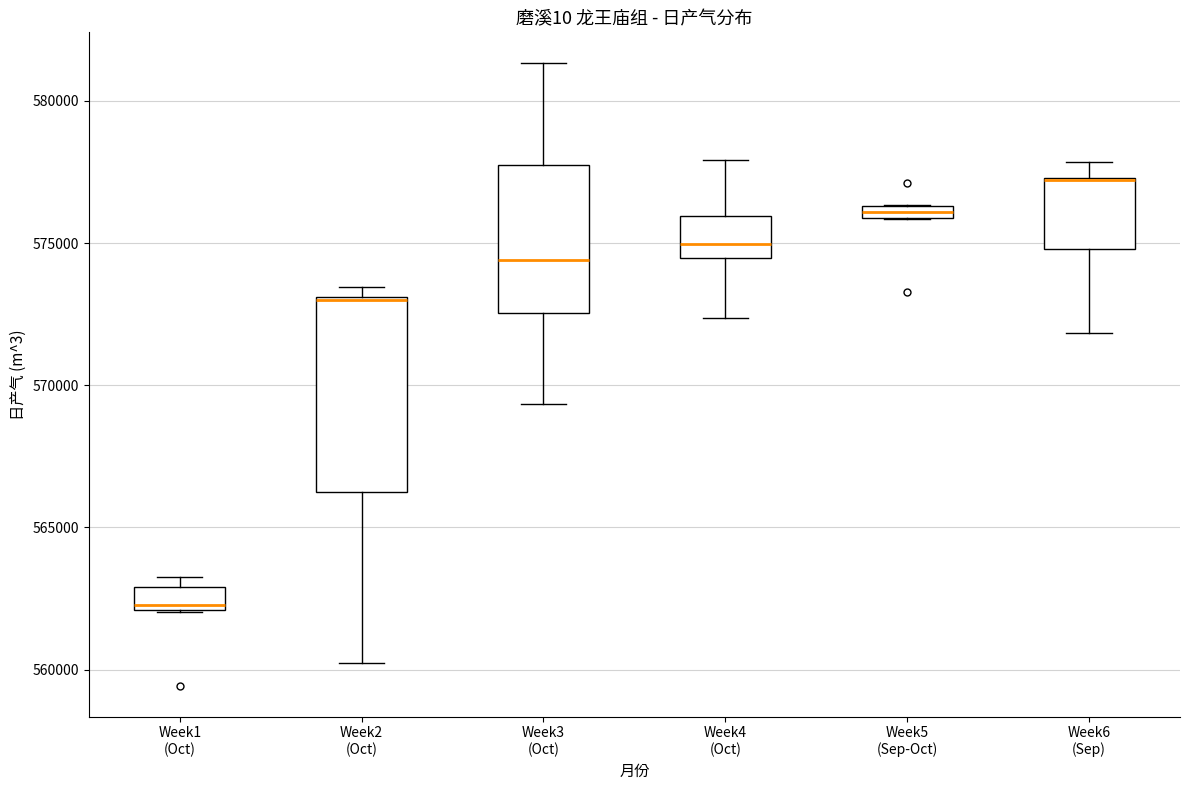

Where is the lower edge of the box for Week2 (Oct) on the y-axis? The values are not printed on the chart, so give them approximately, as read against the axis.

566500